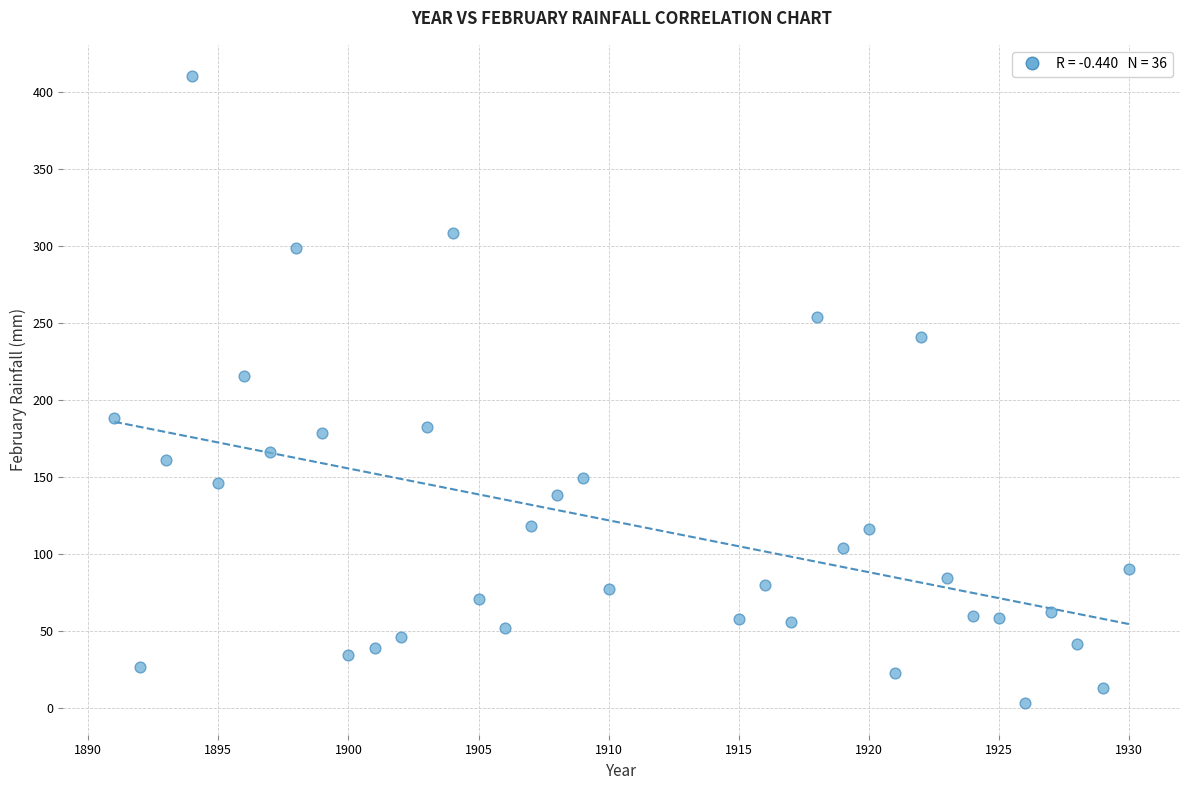

What is the range of X values (max minus min)?

39.0